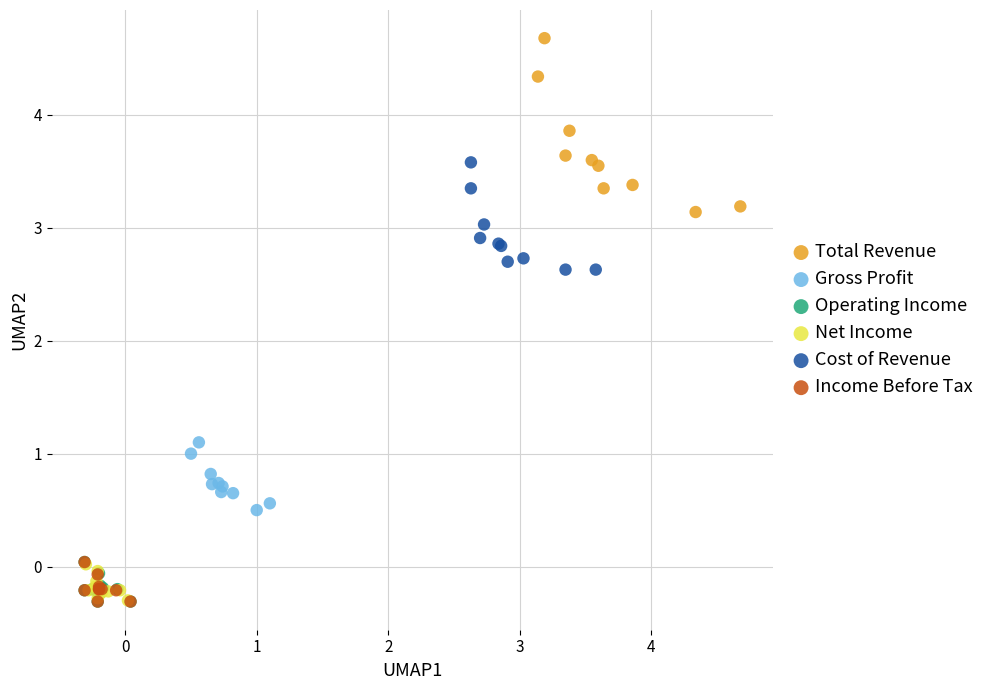

Which series reaches the maximum Y coordinate?

Total Revenue